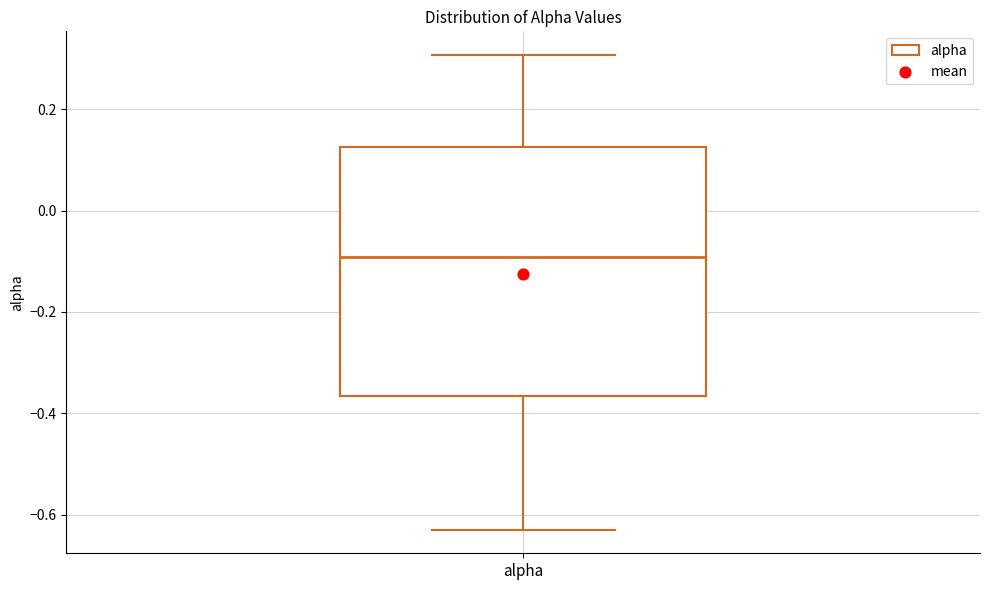

Where does the upper whisker of the box for alpha end on the y-axis? The values are not printed on the chart, so give them approximately, as read against the axis.

0.30